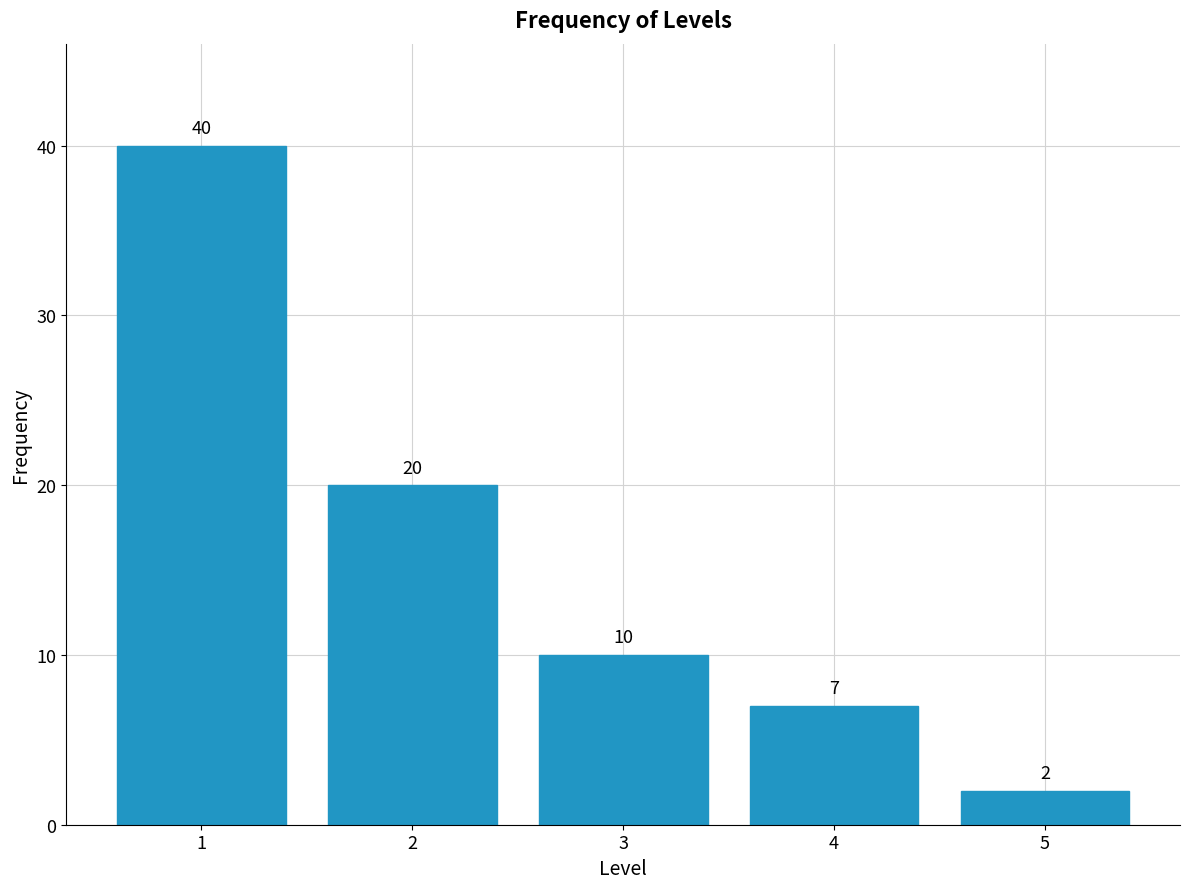

Reading right to left, list all the values displayed in this chart.

2	7	10	20	40